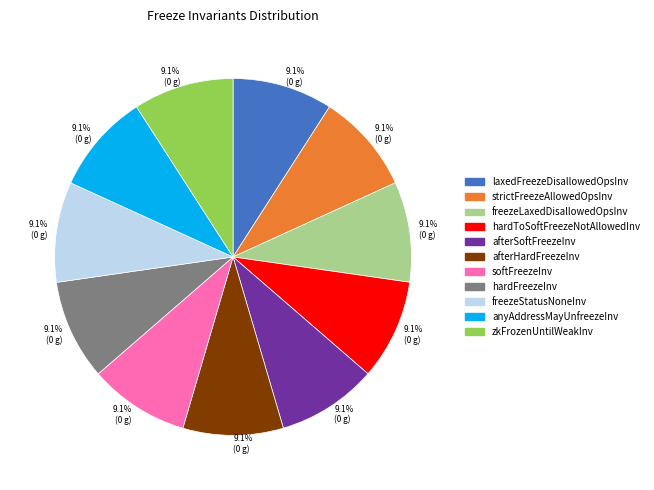

How many slices are in this pie chart?

11